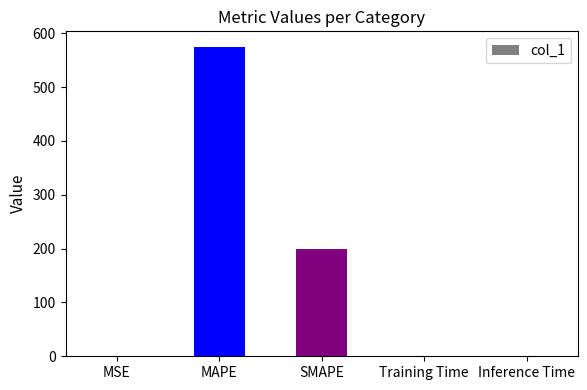

Which category has the highest value across all series?

MAPE